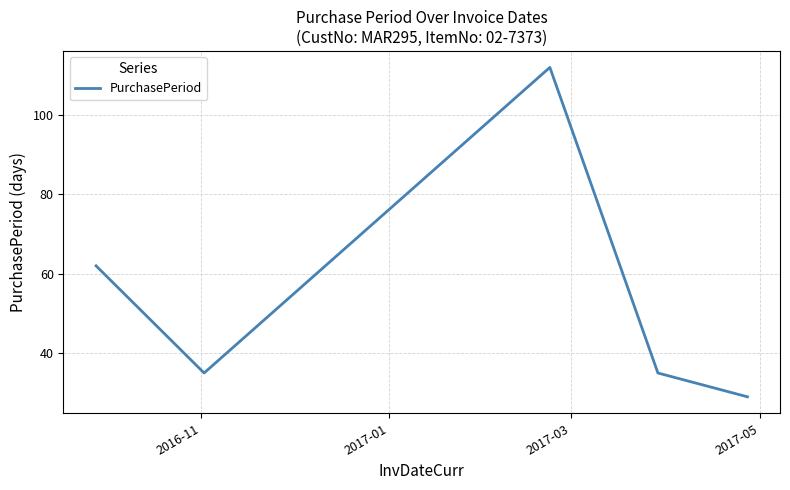

What is the smallest value displayed?

29